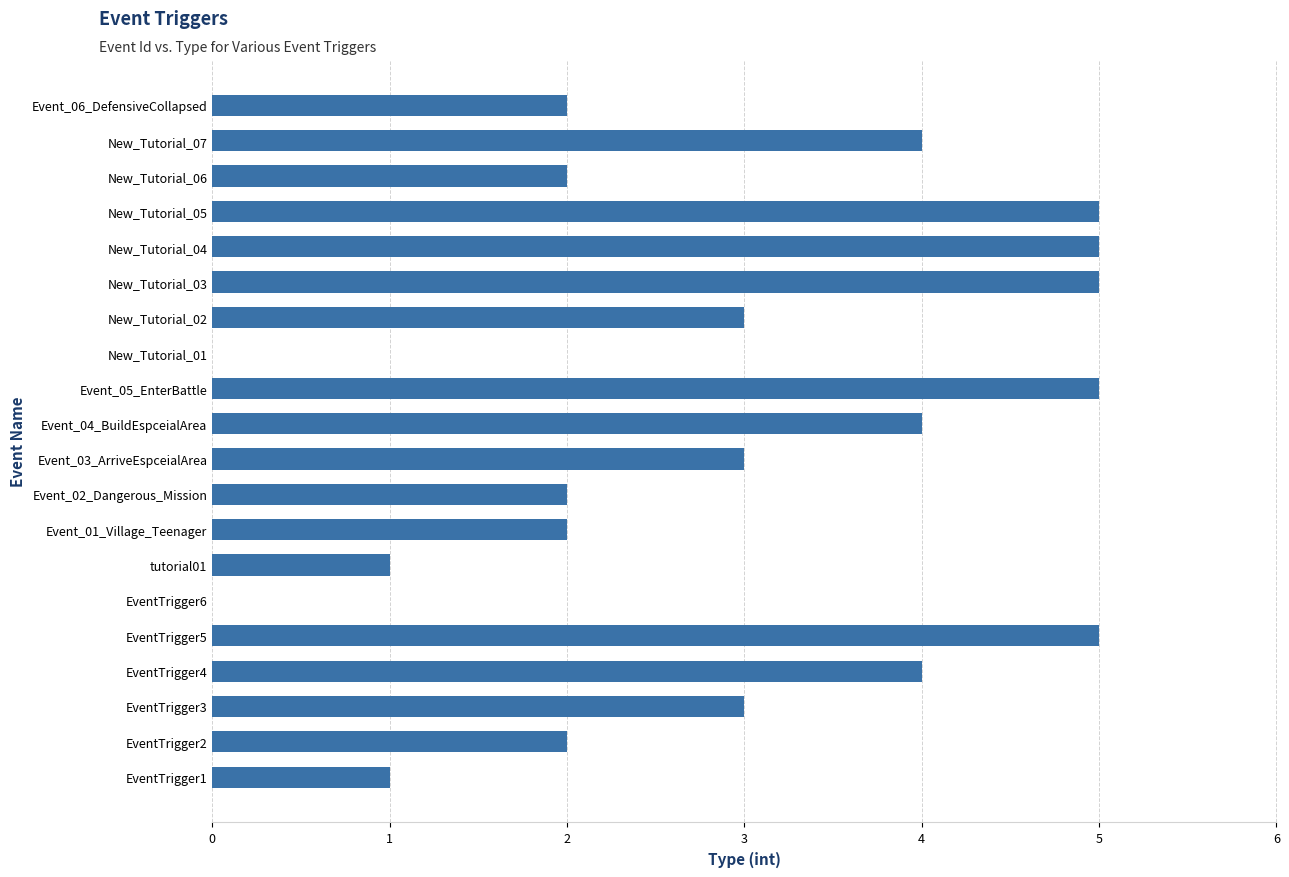

Is it true that the value at Event_04_BuildEspceialArea is 4?

True